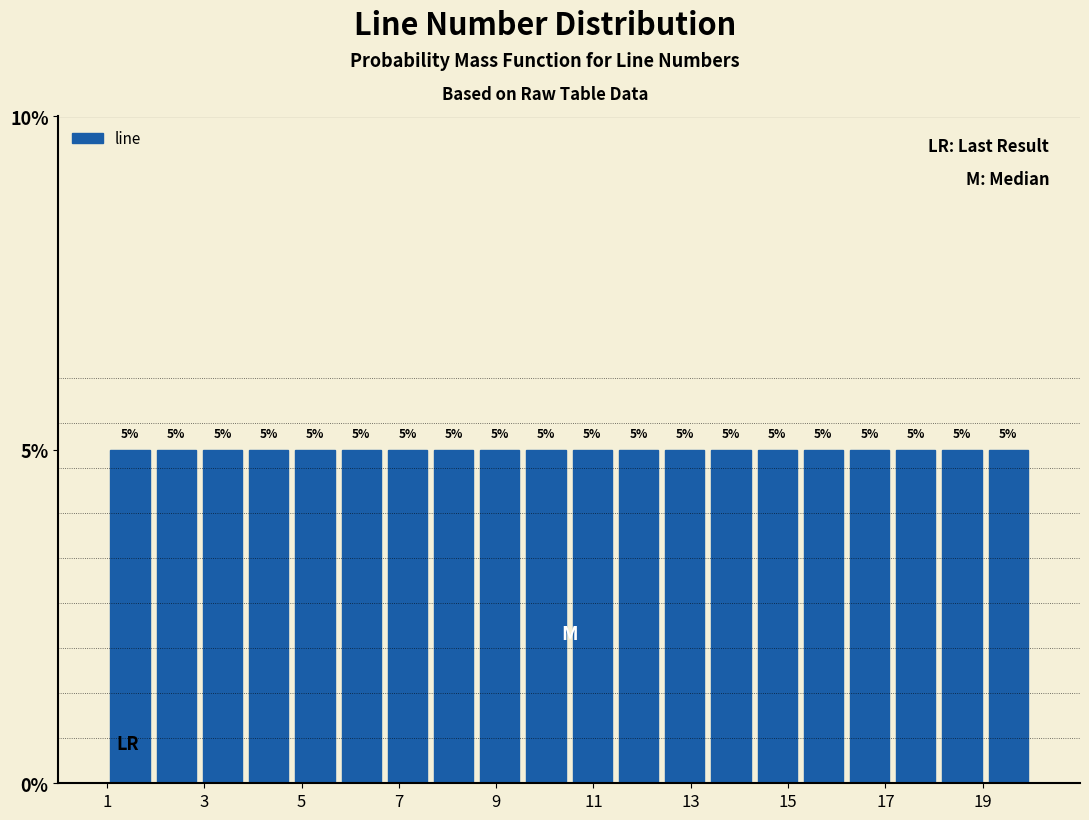

What is the height of the bar covering 11.45 to 12.40 on the x-axis? The bar edges are not printed on the chart, so give them approximately, as read against the axis.

5